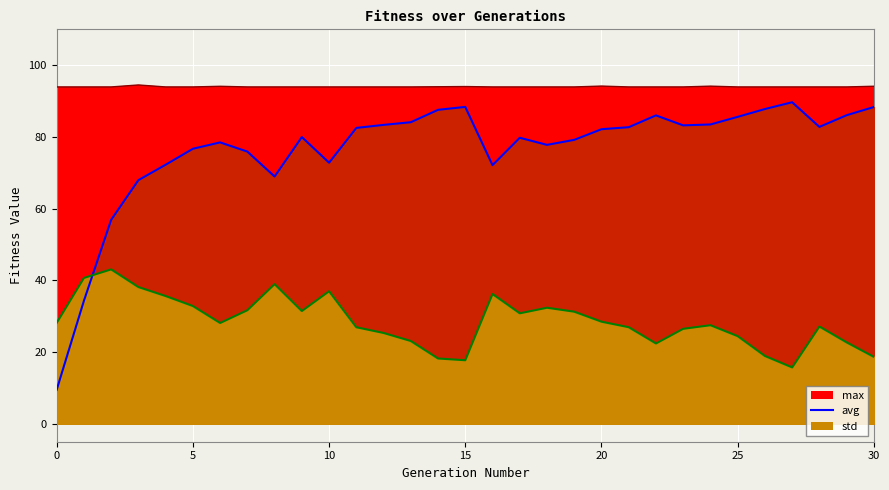

Does the chart display data point markers on the line(s)?

No